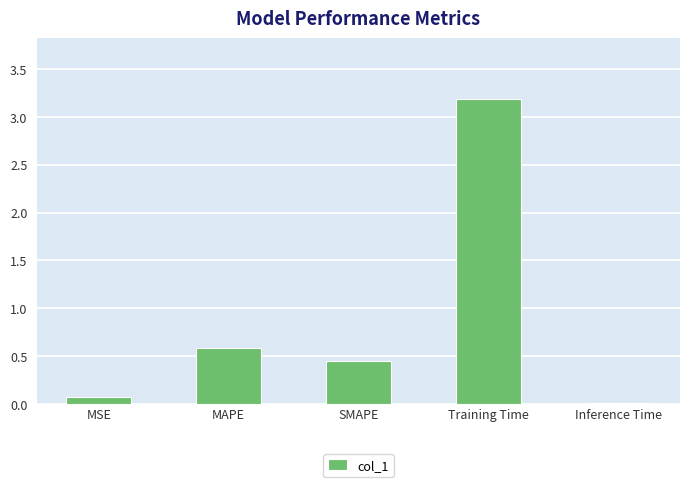

What position from the left is SMAPE?

3